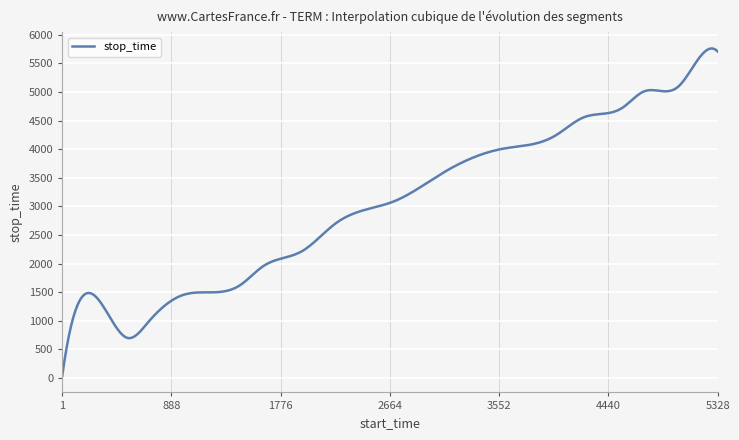

What is the greatest value displayed?

5759.4